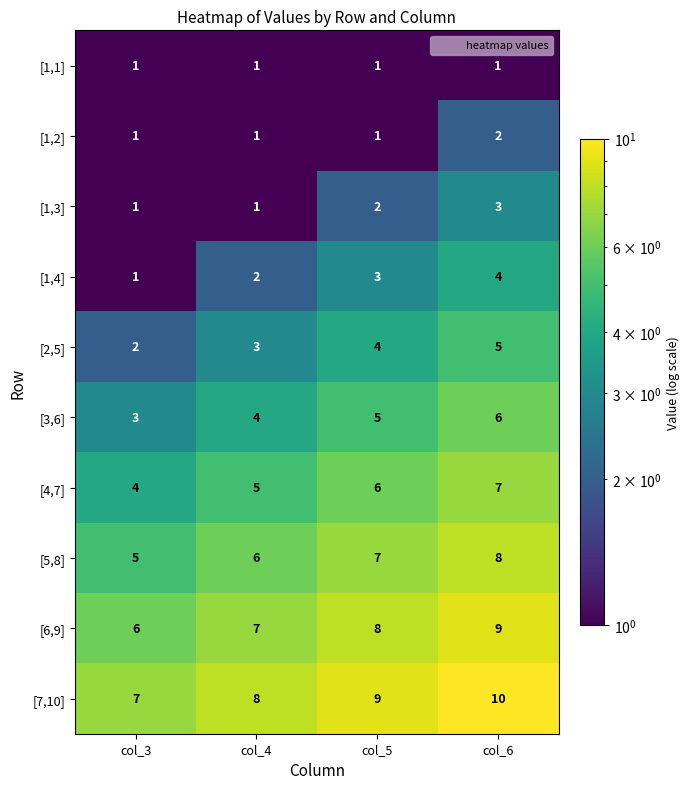

At which category is the sum across all series the highest?

col_6